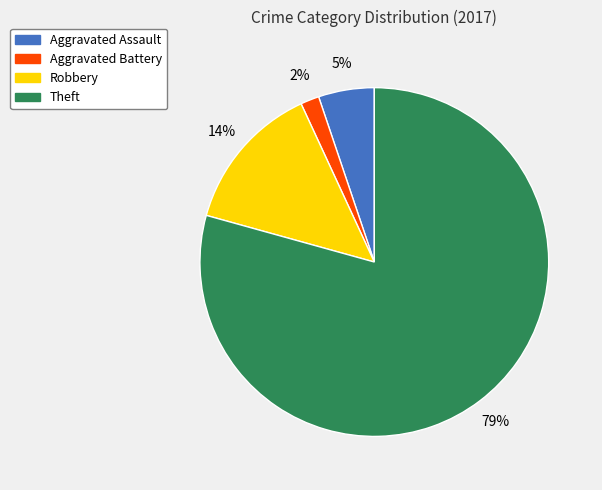

Which has a higher value, Robbery or Theft?

Theft